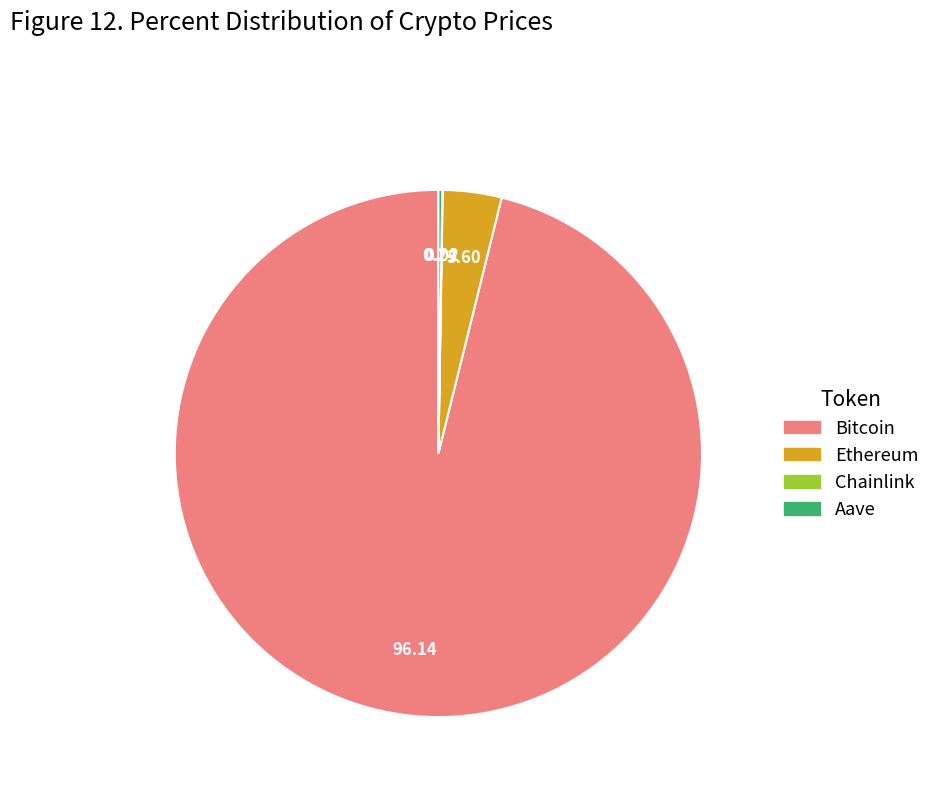

The Bitcoin slice represents 96% of the pie. True or false?

True